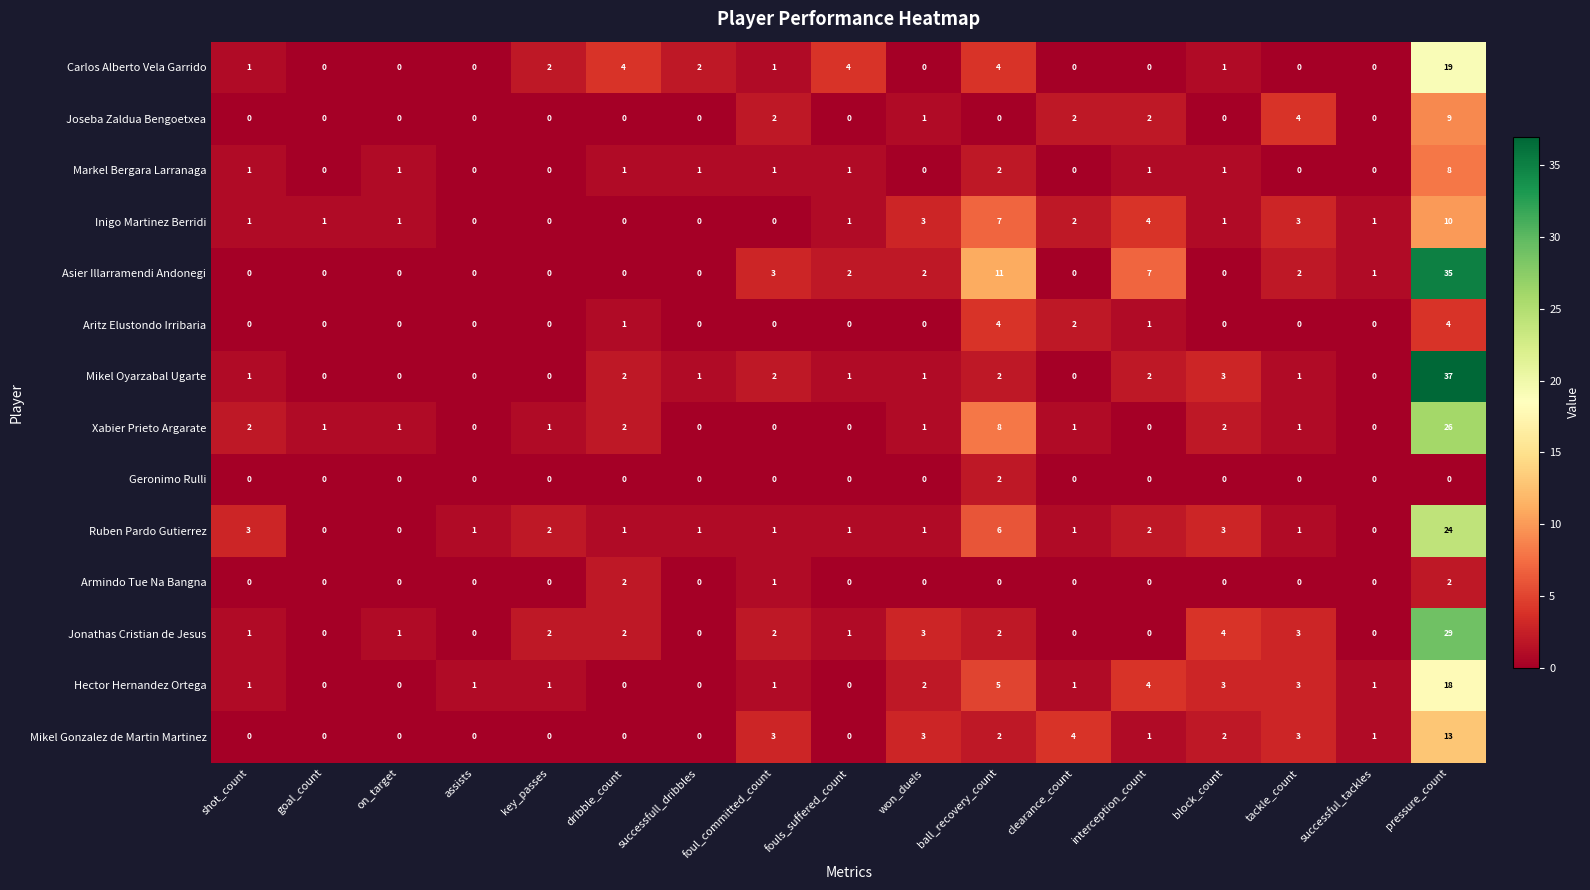

What is the average value of the Jonathas Cristian de Jesus series?

3